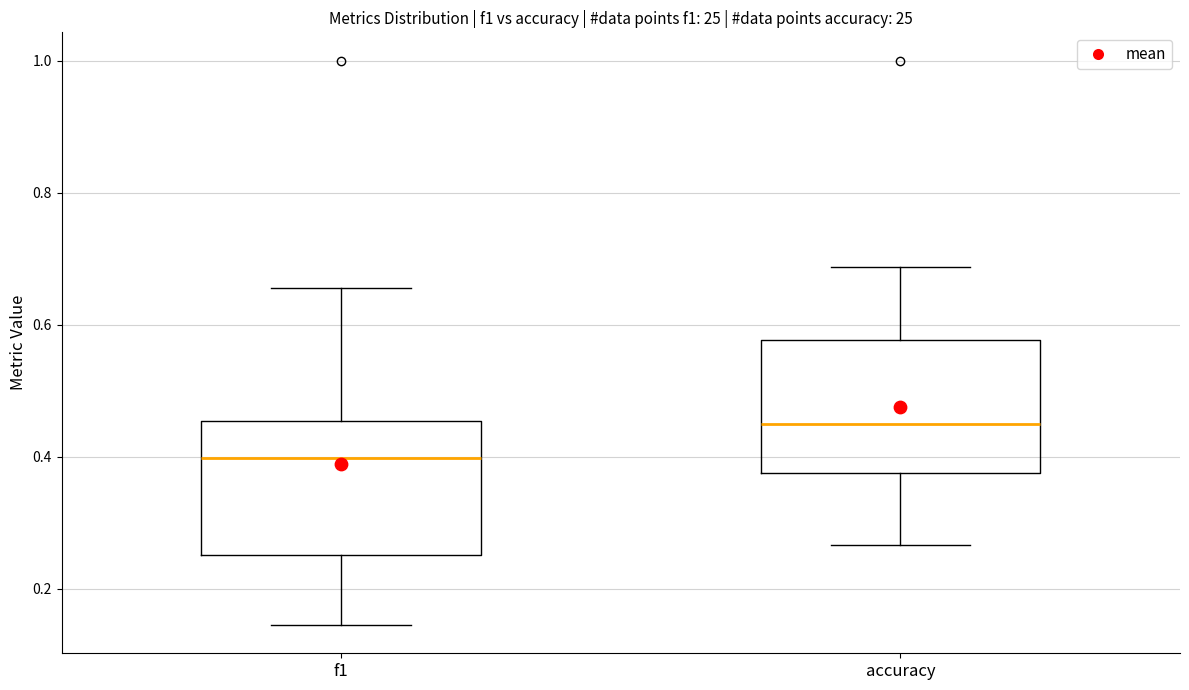

Reading left to right, transcribe this box plot: for each box, give where its median line is, the range the box spans, and where its two whiskers end, as read against the y-axis. The values are not printed on the chart, so give them approximately, as read against the axis.

f1: median 0.40, box 0.26 to 0.46, whiskers 0.14 to 0.66
accuracy: median 0.46, box 0.38 to 0.58, whiskers 0.26 to 0.68